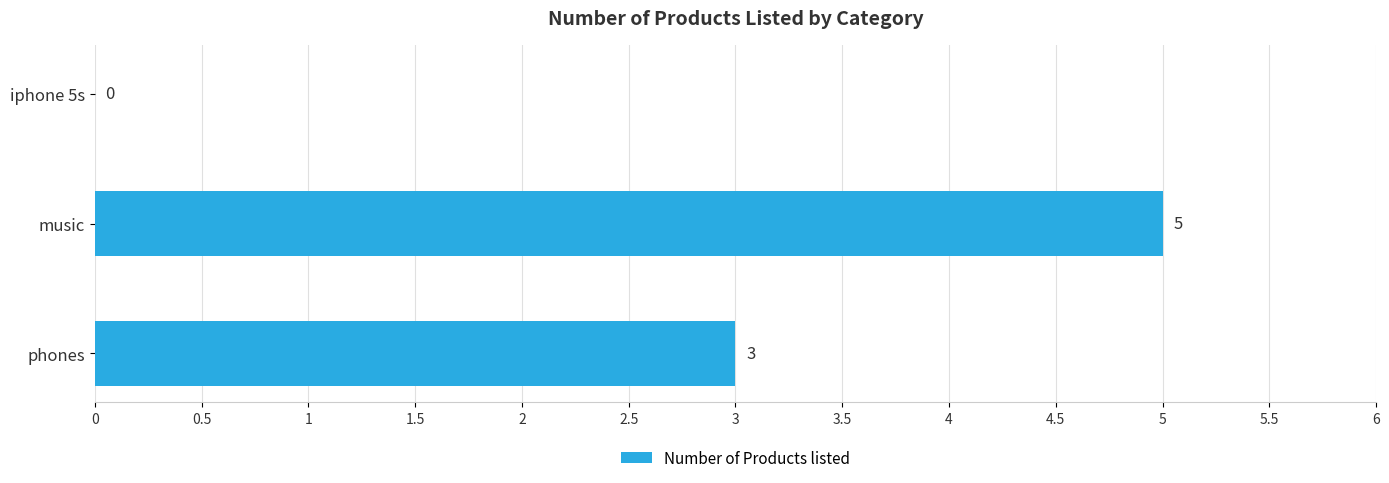

What is the sum of all values?

8